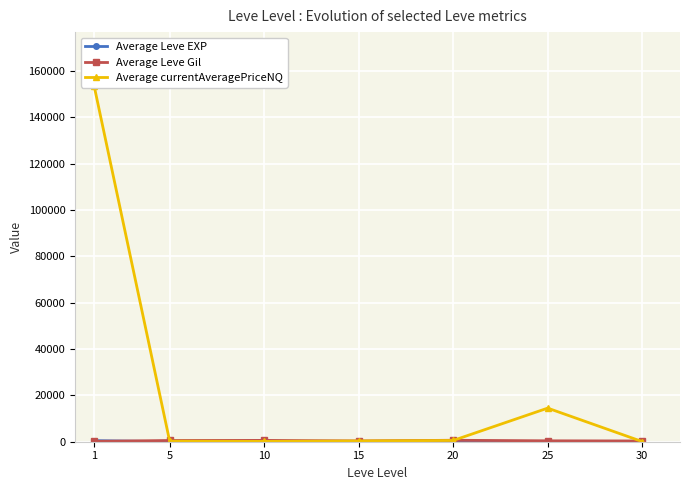

Reading left to right, what are all the values shown in this chart?

Average Leve EXP: 1=468.5	5=2.3	10=5.3	15=14.2	20=16.3	25=31.8	30=45.5
Average Leve Gil: 1=163.5	5=528.3	10=576.7	15=323.3	20=628.3	25=391.7	30=322.5
Average currentAveragePriceNQ: 1=153656.1	5=244.0	10=147.3	15=345.8	20=541.9	25=14492.5	30=65.4